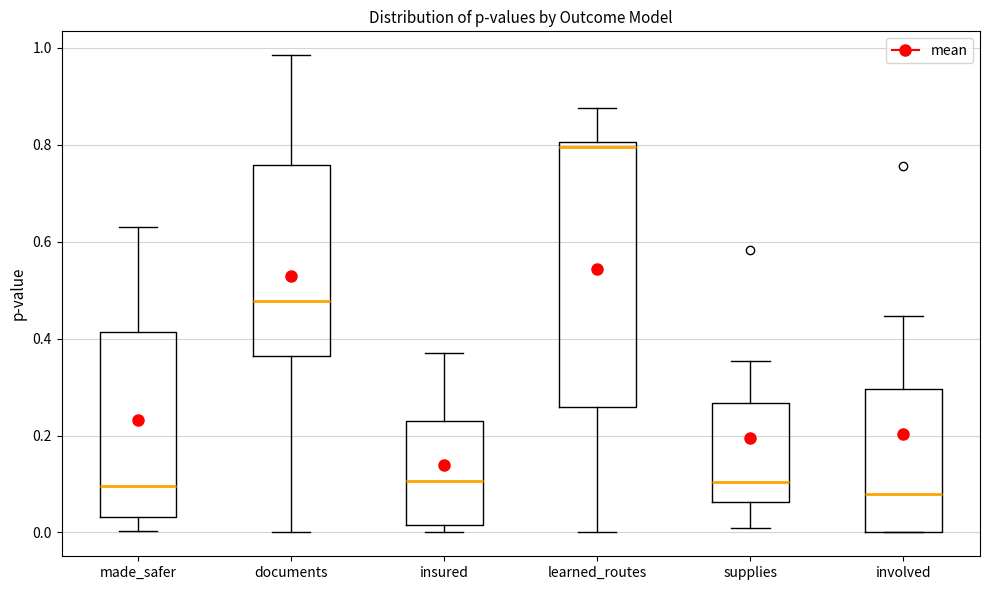

Reading left to right, read every box against the y-axis: the position of its median line, the range the box covers, and the ends of its whiskers. The values are not printed on the chart, so give them approximately, as read against the axis.

made_safer: median 0.10, box 0.04 to 0.42, whiskers 0.00 to 0.64
documents: median 0.48, box 0.36 to 0.76, whiskers 0.00 to 0.98
insured: median 0.10, box 0.02 to 0.22, whiskers 0.00 to 0.38
learned_routes: median 0.80 (just below the box's upper edge), box 0.26 to 0.80, whiskers 0.00 to 0.88
supplies: median 0.10, box 0.06 to 0.26, whiskers 0.02 to 0.36
involved: median 0.08, box 0.00 to 0.30, whiskers 0.00 to 0.44